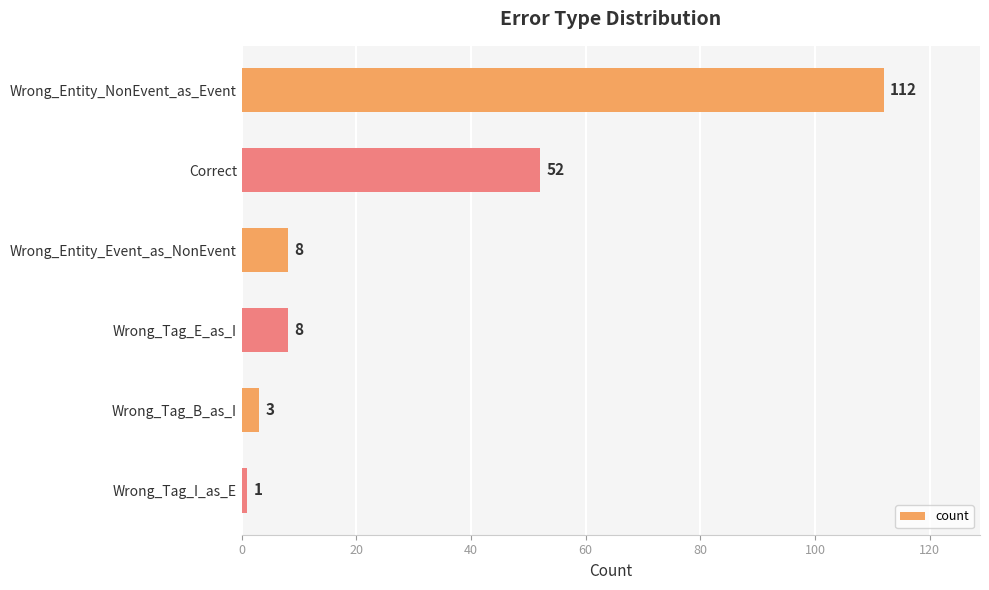

Which has a higher value, Wrong_Tag_E_as_I or Wrong_Entity_NonEvent_as_Event?

Wrong_Entity_NonEvent_as_Event